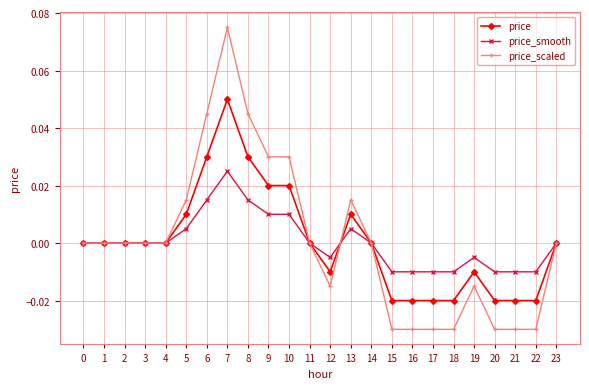

Does the chart display data point markers on the line(s)?

Yes